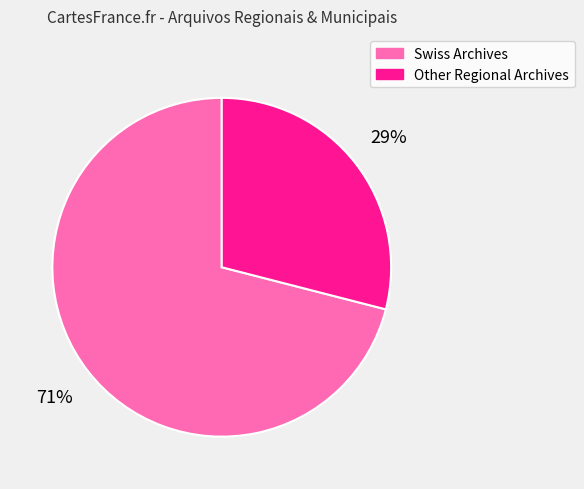

Which category accounts for the majority?

Swiss Archives